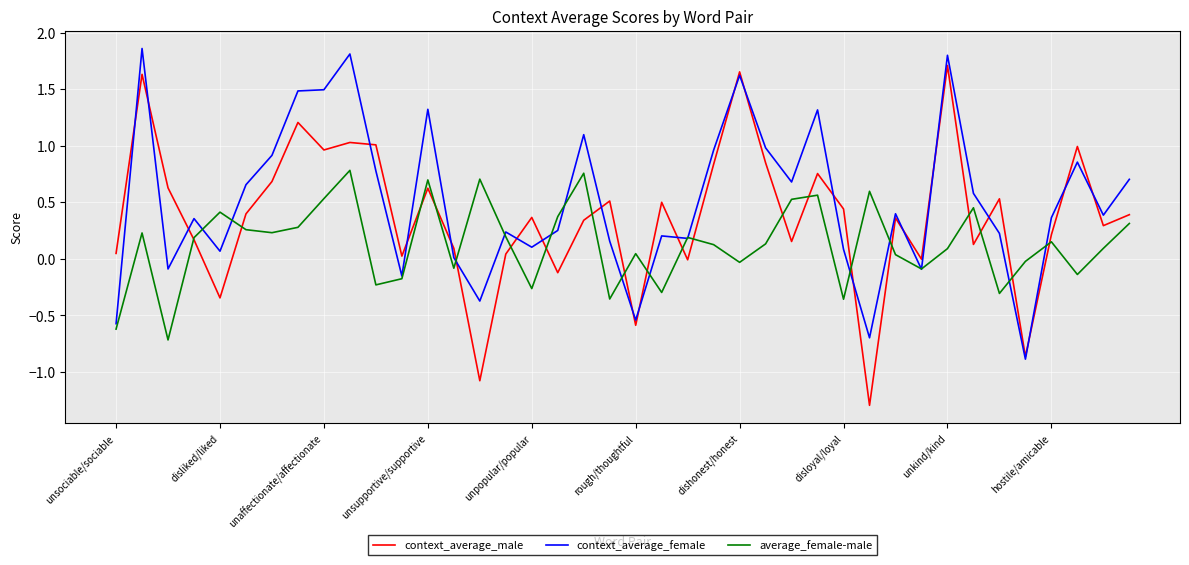

List the series in order of their peak value, lowest first.

average_female-male, context_average_male, context_average_female